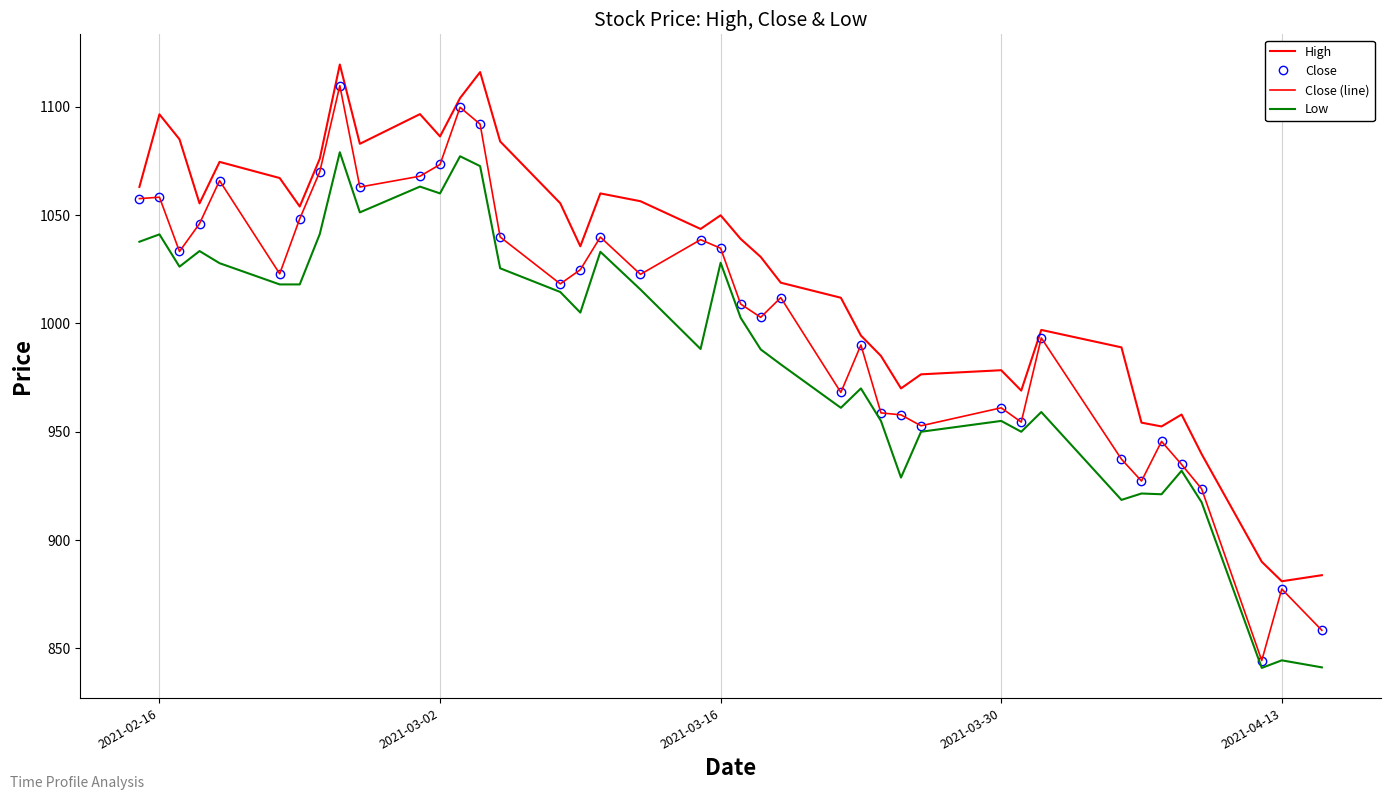

What is the sum of all Close (line) values?

40135.5